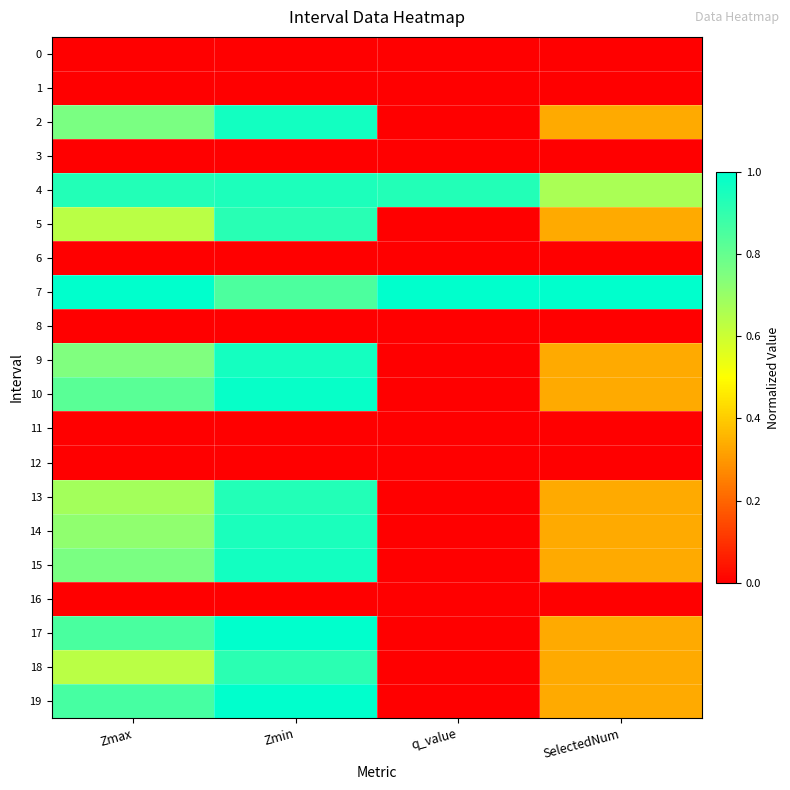

What is the total value across all series at Zmax?

9.4